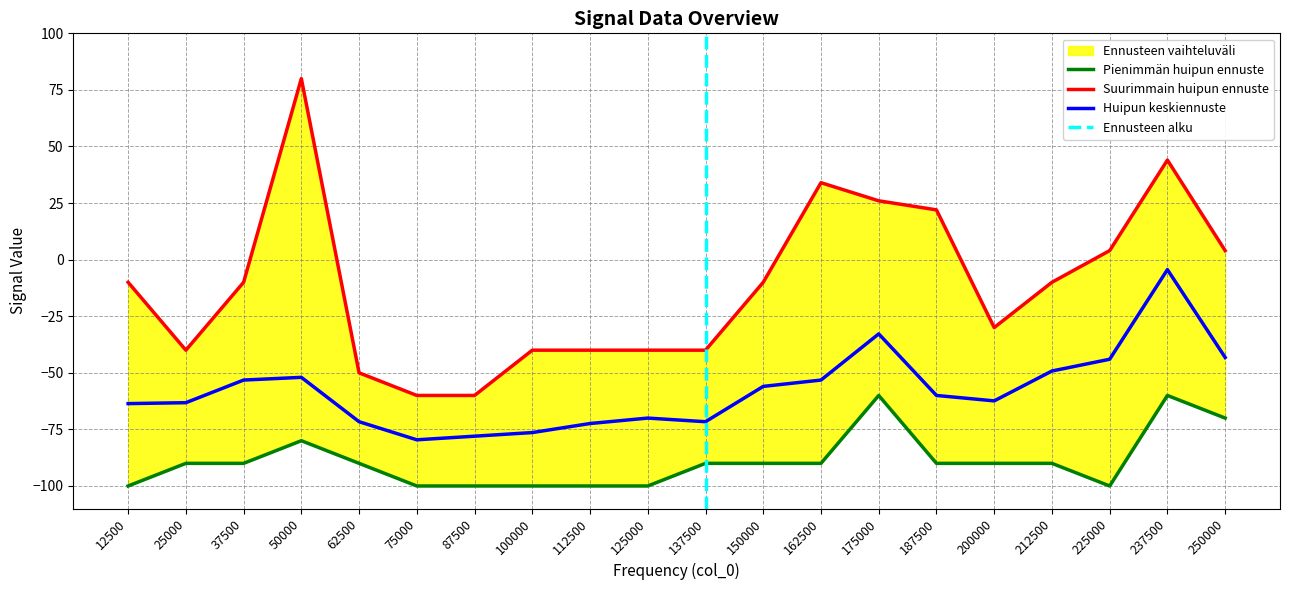

How many data points in Min are above -90?

4